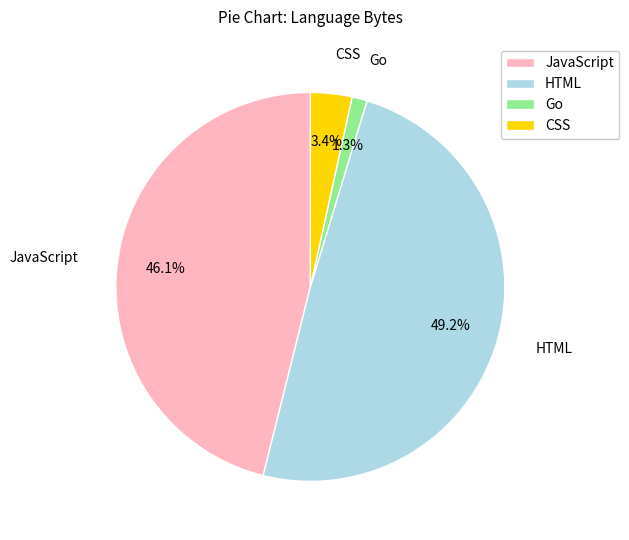

Which has a higher value, CSS or HTML?

HTML